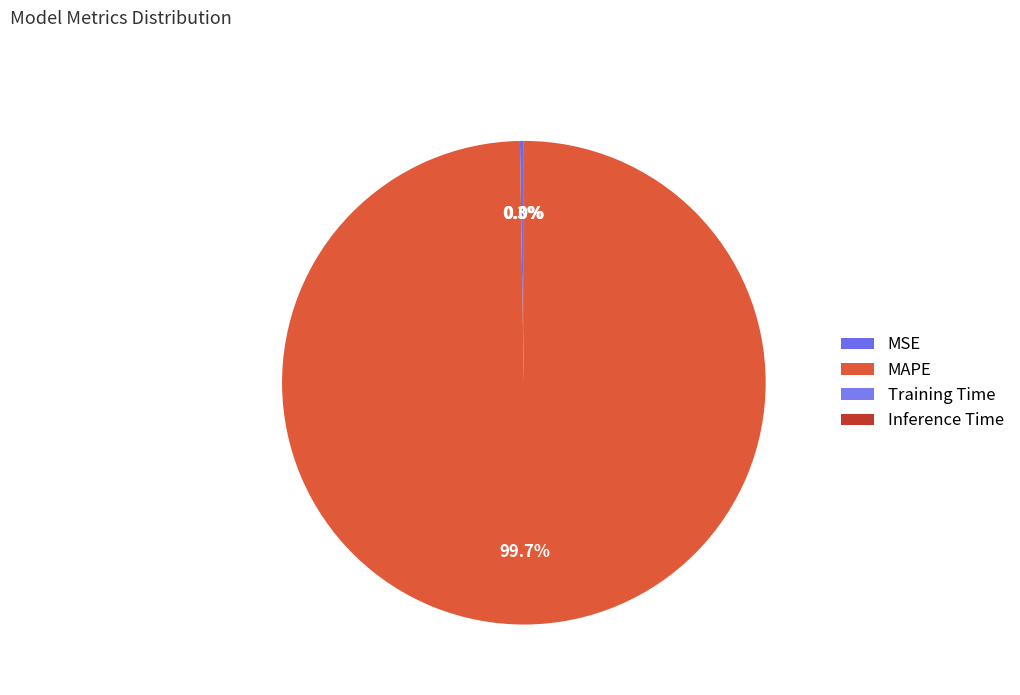

How much of the chart is everything except MAPE?

0.3%